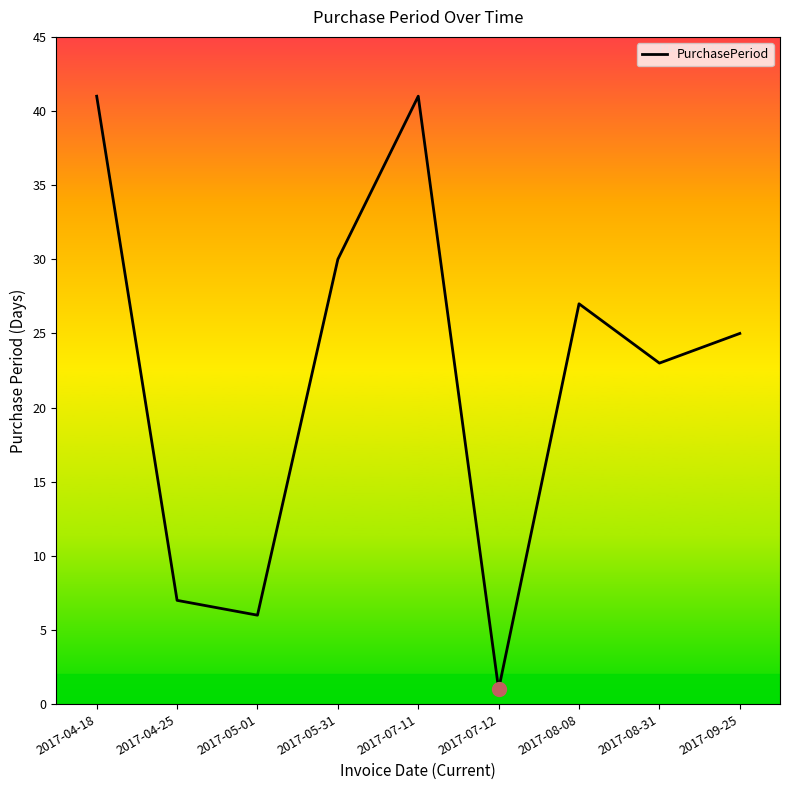

Reading left to right, what are all the values shown in this chart?

2017-04-18=41	2017-04-25=7	2017-05-01=6	2017-05-31=30	2017-07-11=41	2017-07-12=1	2017-08-08=27	2017-08-31=23	2017-09-25=25